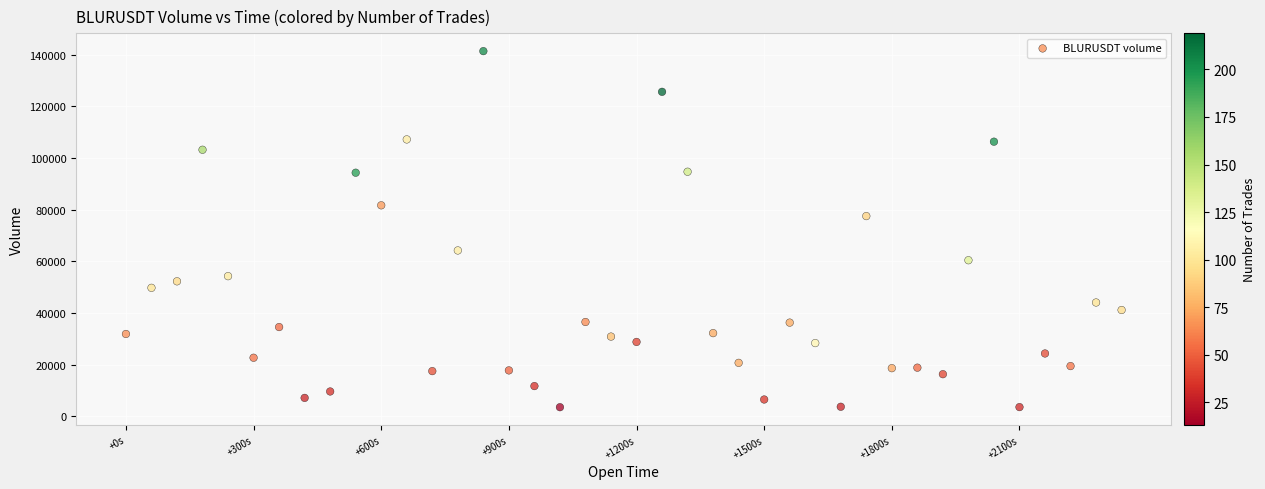

What Y value in the scatter plot is closest to 72500?

77560